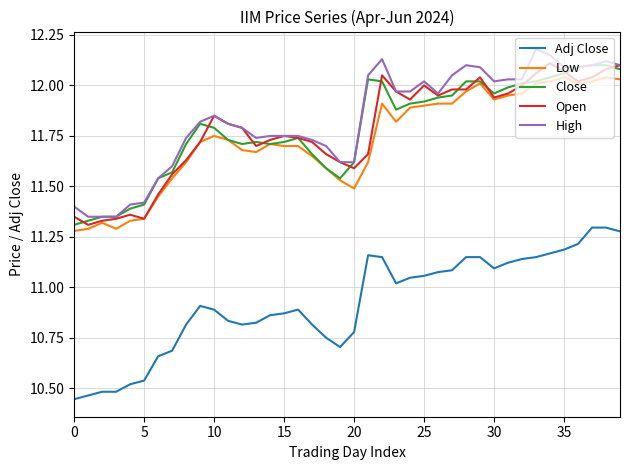

True or false: High and Adj Close intersect in this chart.

False